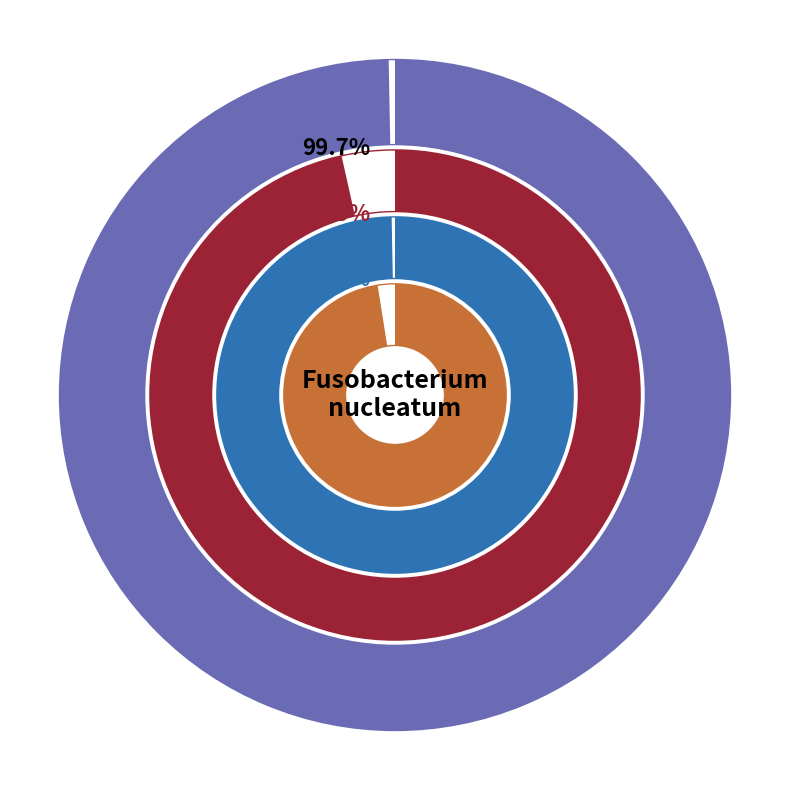

What percentage do 0 and 2 together represent?

200.0%